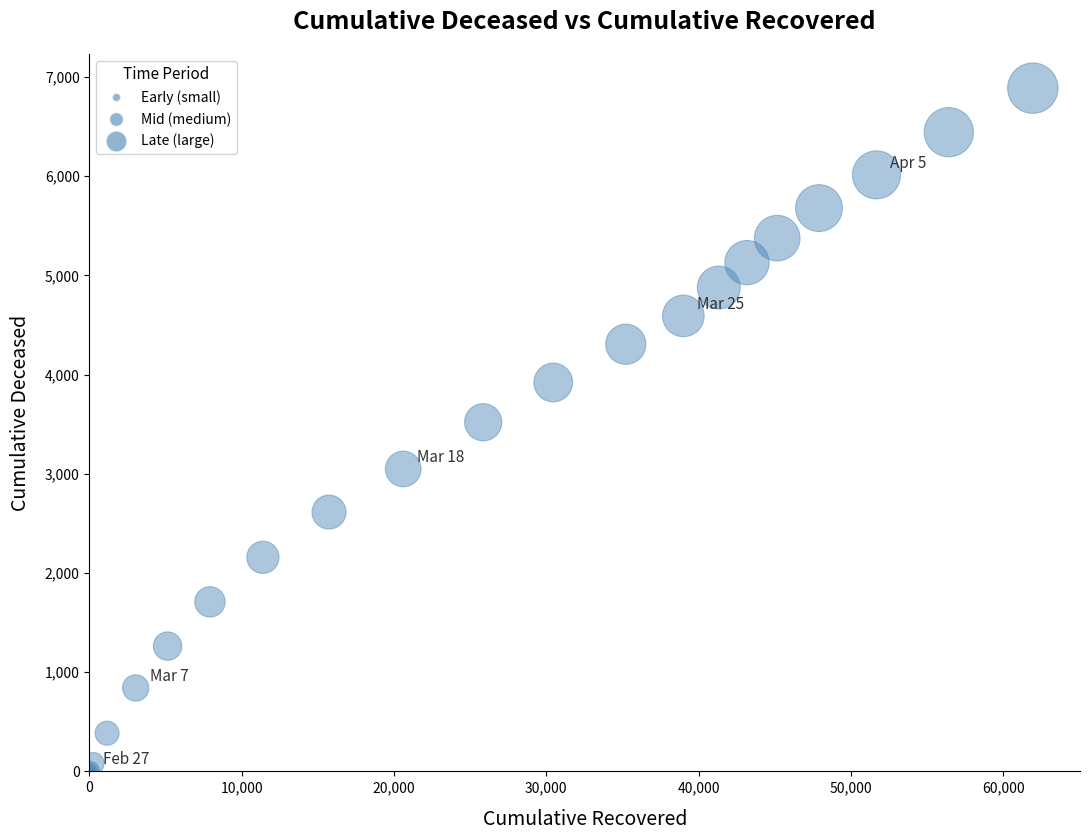

What Y value in the scatter plot is closest to 3444?

3520